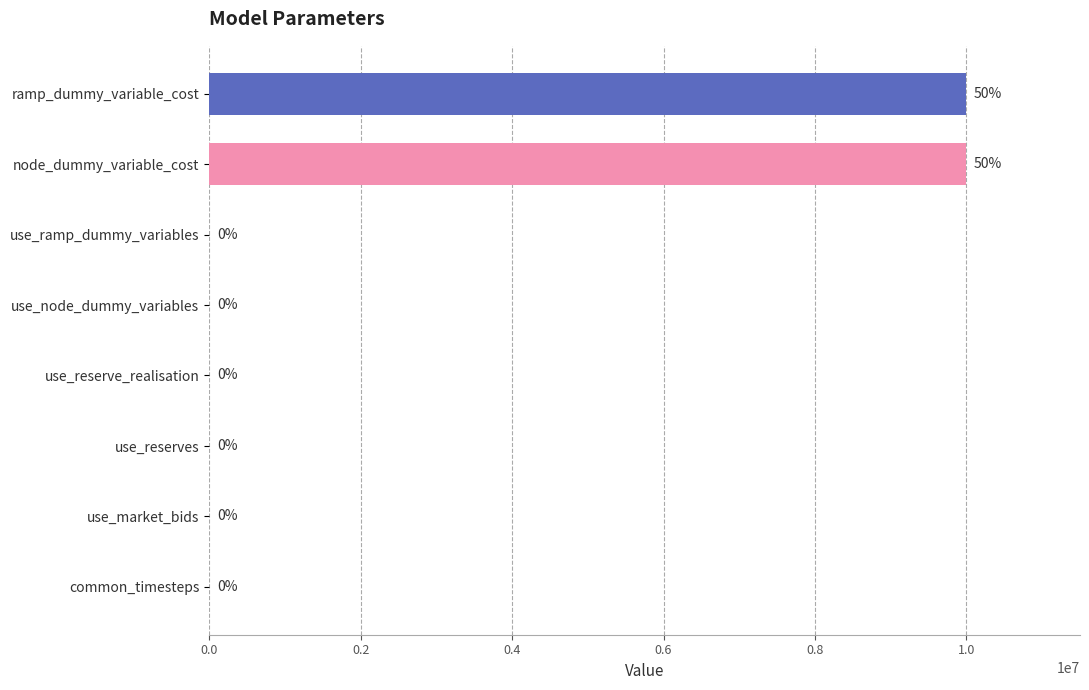

Reading bottom to top, transcribe all the data shown in this chart.

common_timesteps=0	use_market_bids=1	use_reserves=1	use_reserve_realisation=1	use_node_dummy_variables=1	use_ramp_dummy_variables=1	node_dummy_variable_cost=10000000	ramp_dummy_variable_cost=10000000